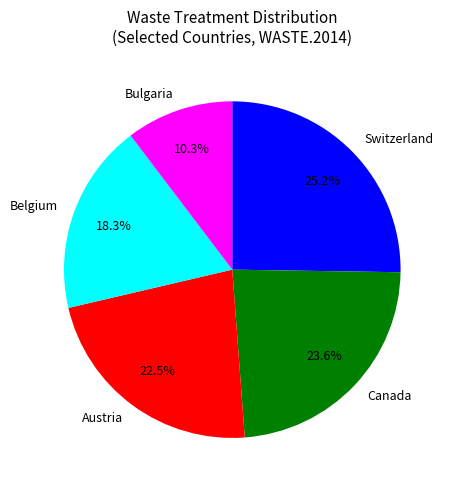

Approximately how many times larger is the value at Belgium compared to Bulgaria?

1.8